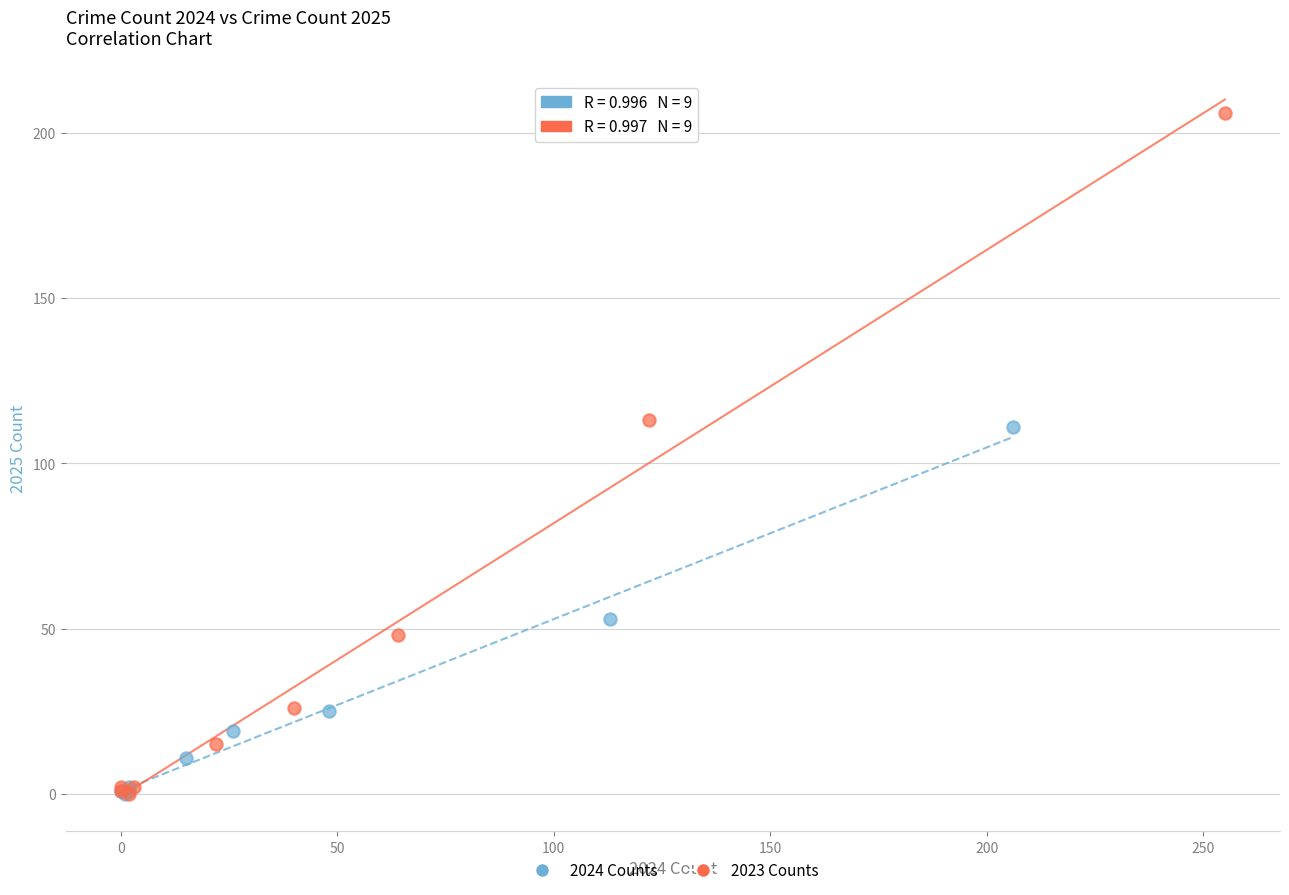

Which series reaches the maximum Y coordinate?

2023 Counts